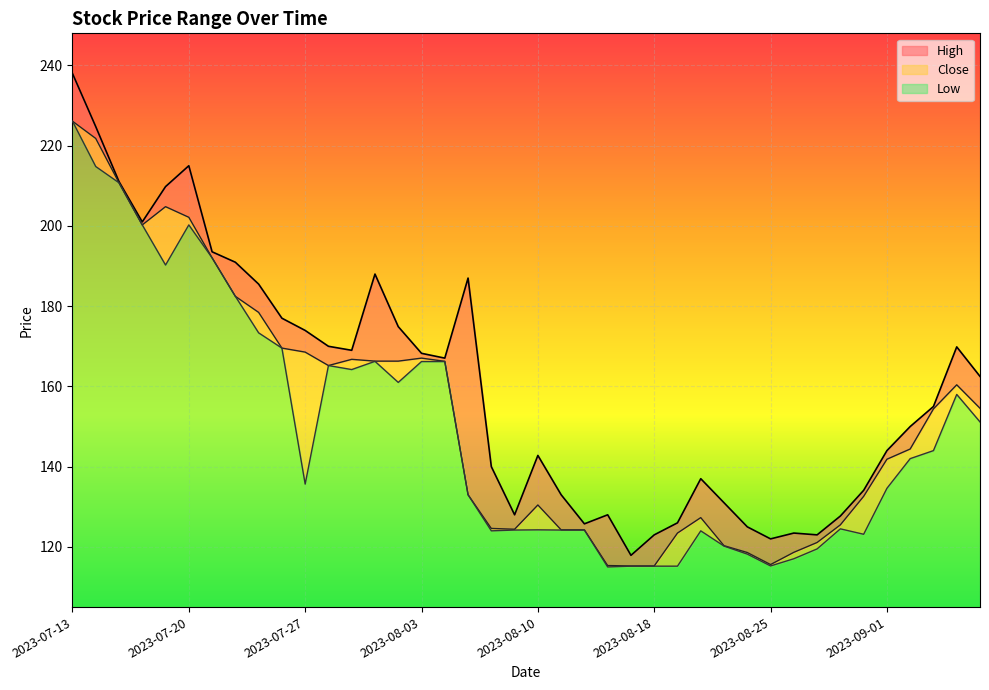

Reading right to left, extract all data points from this chart.

High: 162.5	169.8	155.0	150.0	144.0	134.1	127.7	123.0	123.5	122.0	125.0	131.0	137.0	126.0	123.0	117.9	128.0	125.8	133.0	142.8	128.0	140.0	187.0	167.1	168.2	174.9	188.0	169.0	170.0	173.9	177.0	185.5	190.9	193.6	215.0	209.8	201.0	211.1	224.8	238.0
Close: 154.6	160.4	154.4	144.4	141.8	132.6	125.5	121.1	118.7	115.6	118.6	120.3	127.3	123.5	115.2	115.2	115.3	124.2	124.2	130.4	124.4	124.6	133.0	166.2	167.1	166.3	166.3	166.8	165.2	168.6	169.6	178.4	182.4	192.1	202.2	204.8	200.2	210.8	221.8	226.1
Low: 151.2	158.0	144.0	142.0	134.6	123.2	124.5	119.5	117.0	115.2	118.2	120.2	124.0	115.2	115.2	115.2	115.0	124.2	124.2	124.2	124.2	124.0	133.0	166.2	166.2	161.0	166.2	164.2	165.2	135.7	169.6	173.3	182.4	192.1	200.2	190.2	200.2	210.8	214.8	226.1